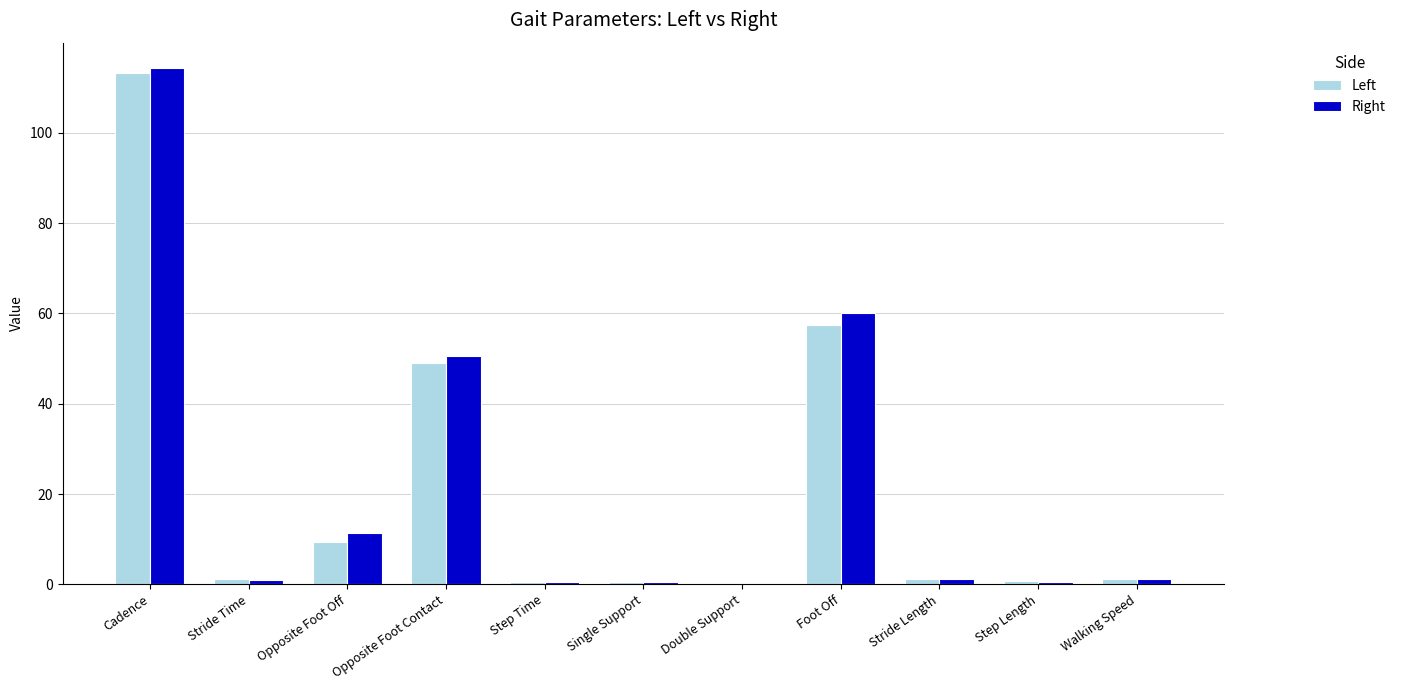

Are the bars horizontal?

No